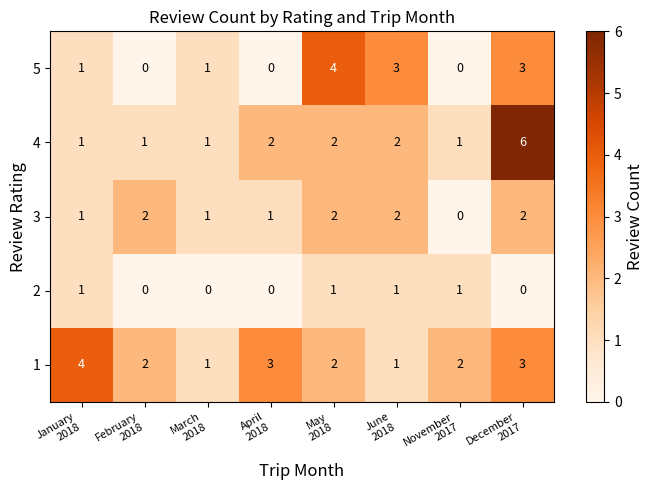

At how many categories does at least one series exceed 0?

8